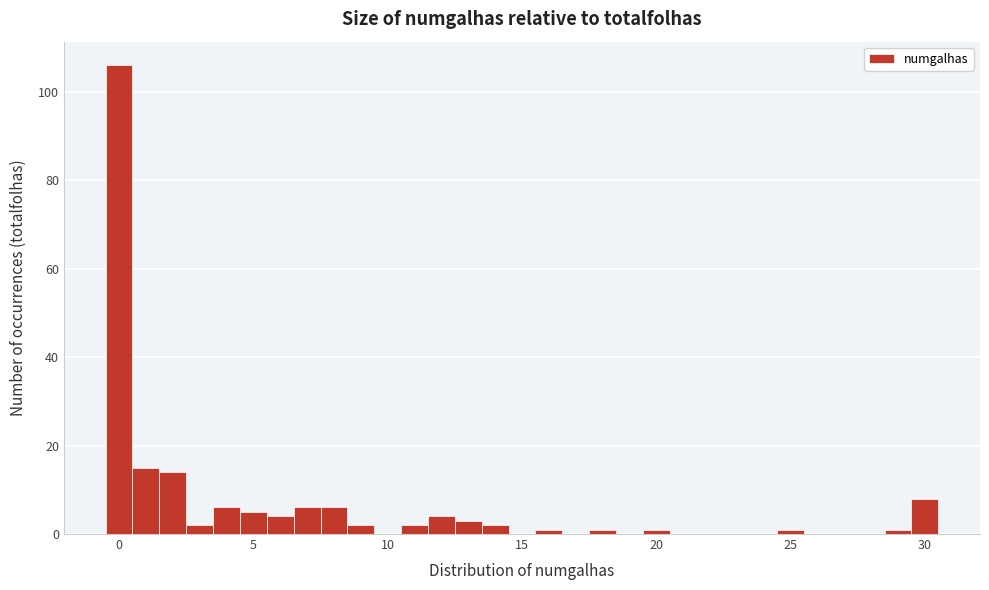

Around what value on the x-axis is the tallest bar? Give the approximate position of its centre, as read against the axis.

0.0